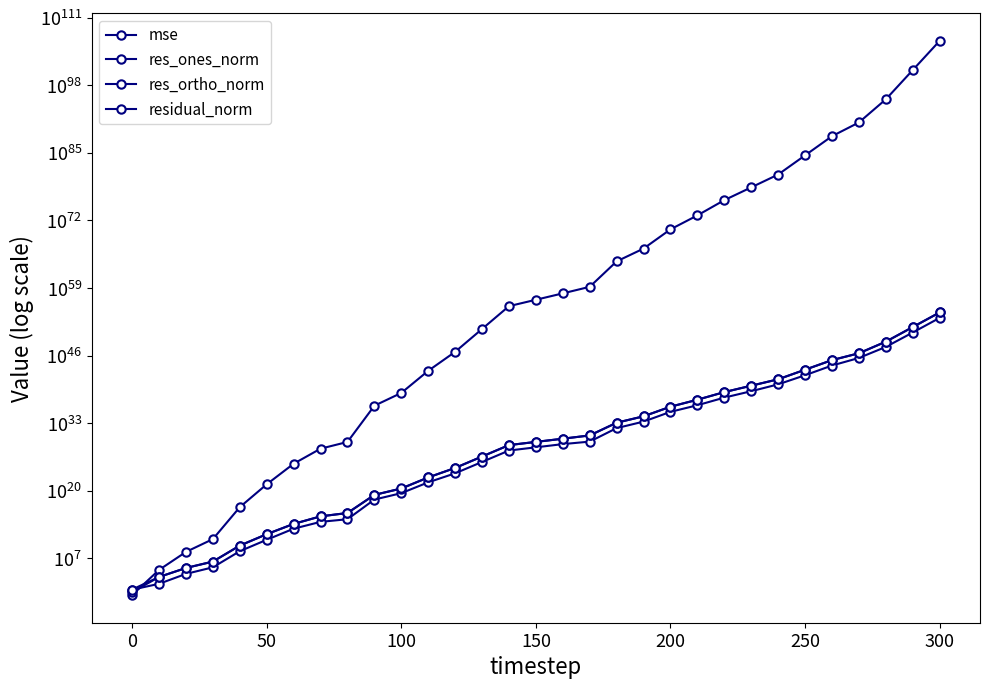

True or false: res_ortho_norm and residual_norm intersect in this chart.

False